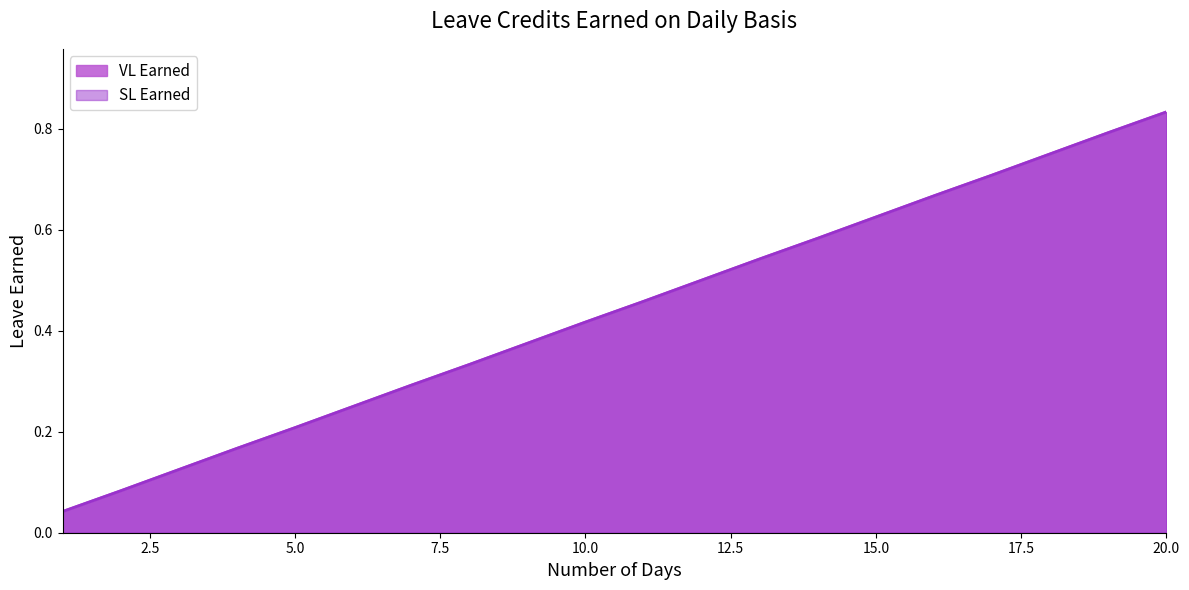

At which category is the sum across all series the highest?

20